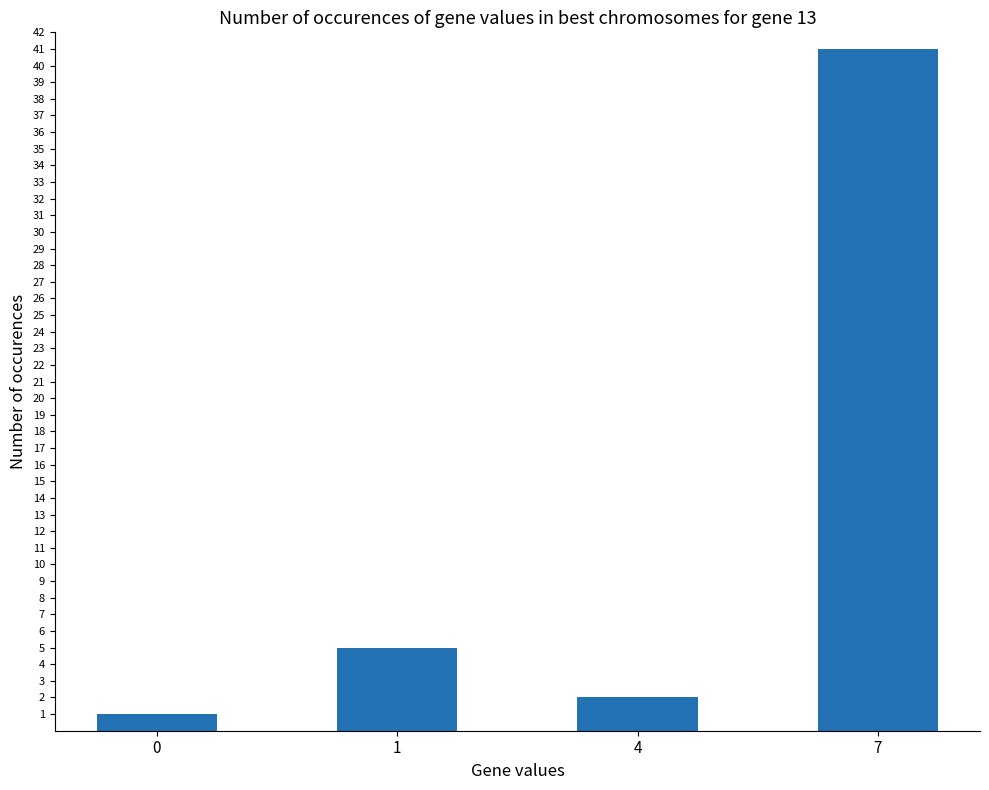

True or false: the data shows 23 at 7.

False